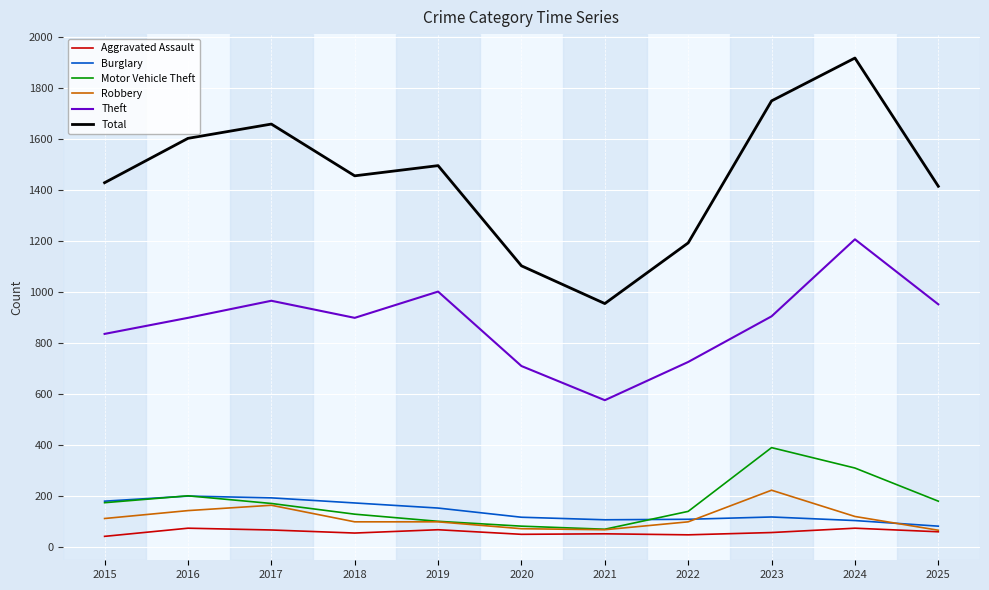

How many lines are shown in the chart?

6